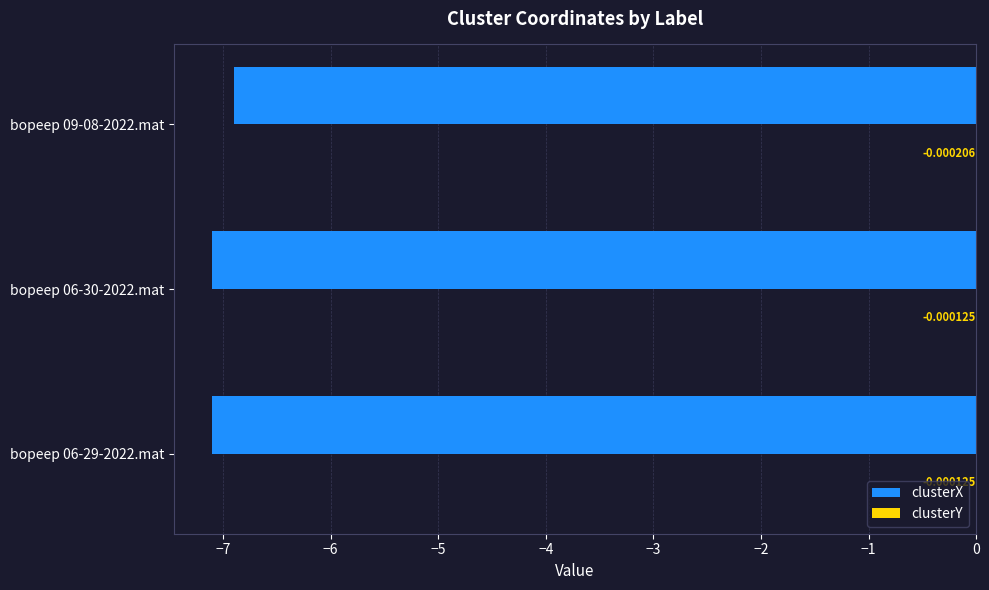

How many series are shown in this chart?

2